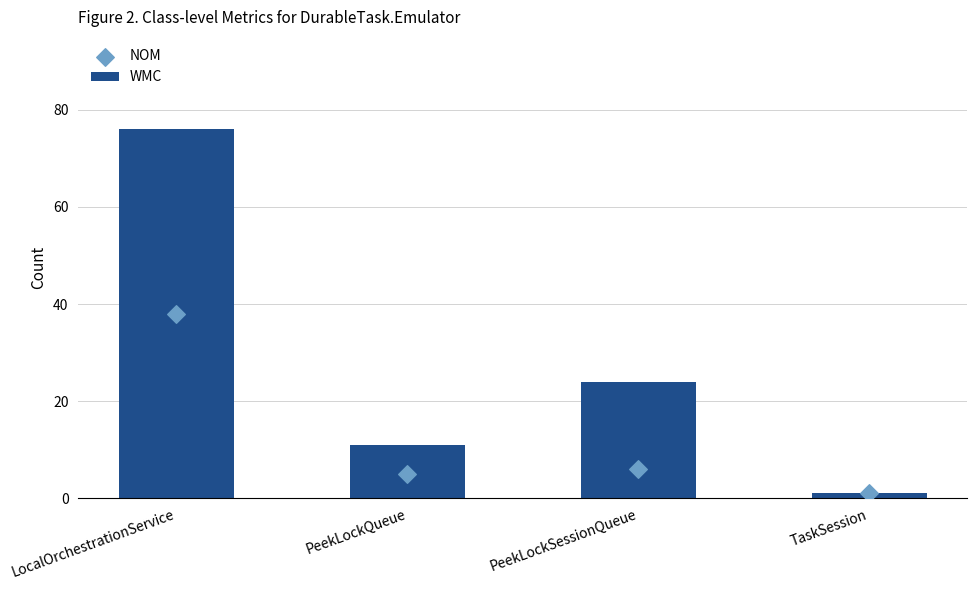

What are all the series names shown in the legend?

WMC, NOM